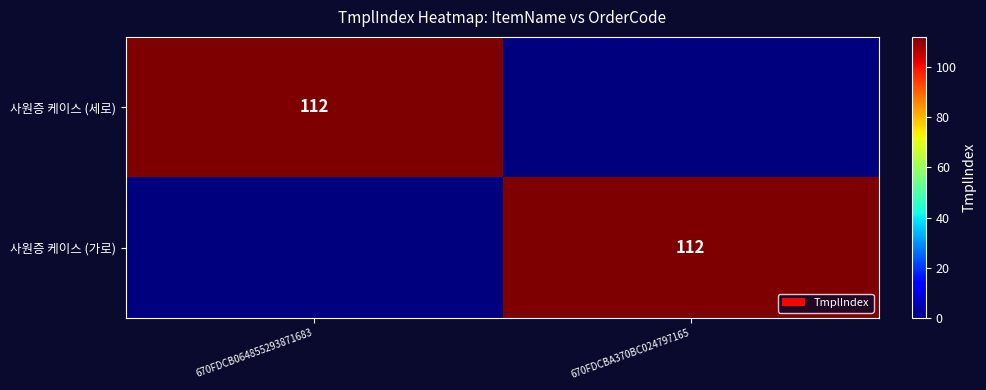

Is it true that 사원증 케이스 (세로) equals 179 at 670FDCB064855293871683?

False